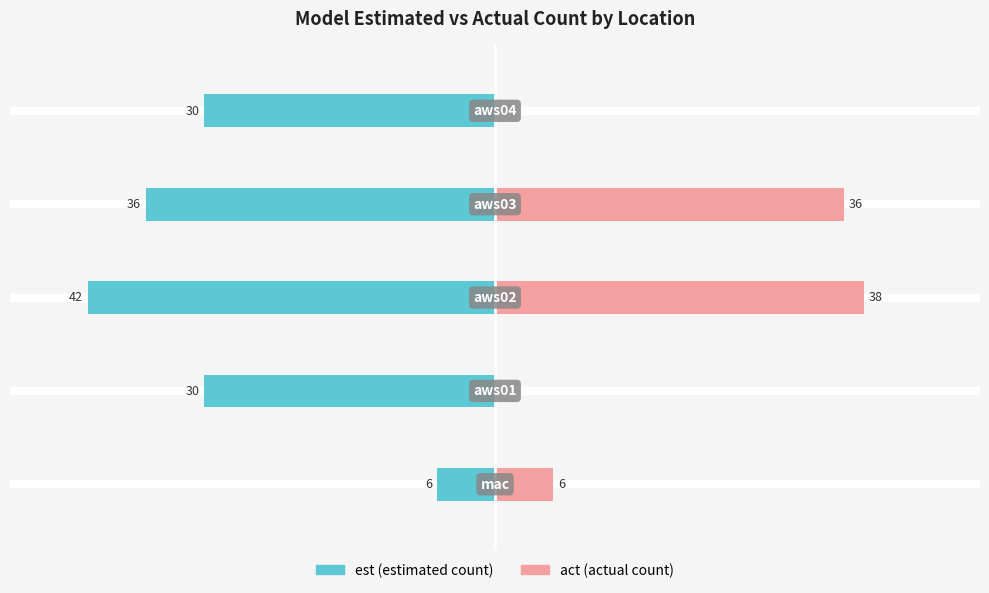

Are the bars grouped side by side (vs. stacked)?

Yes